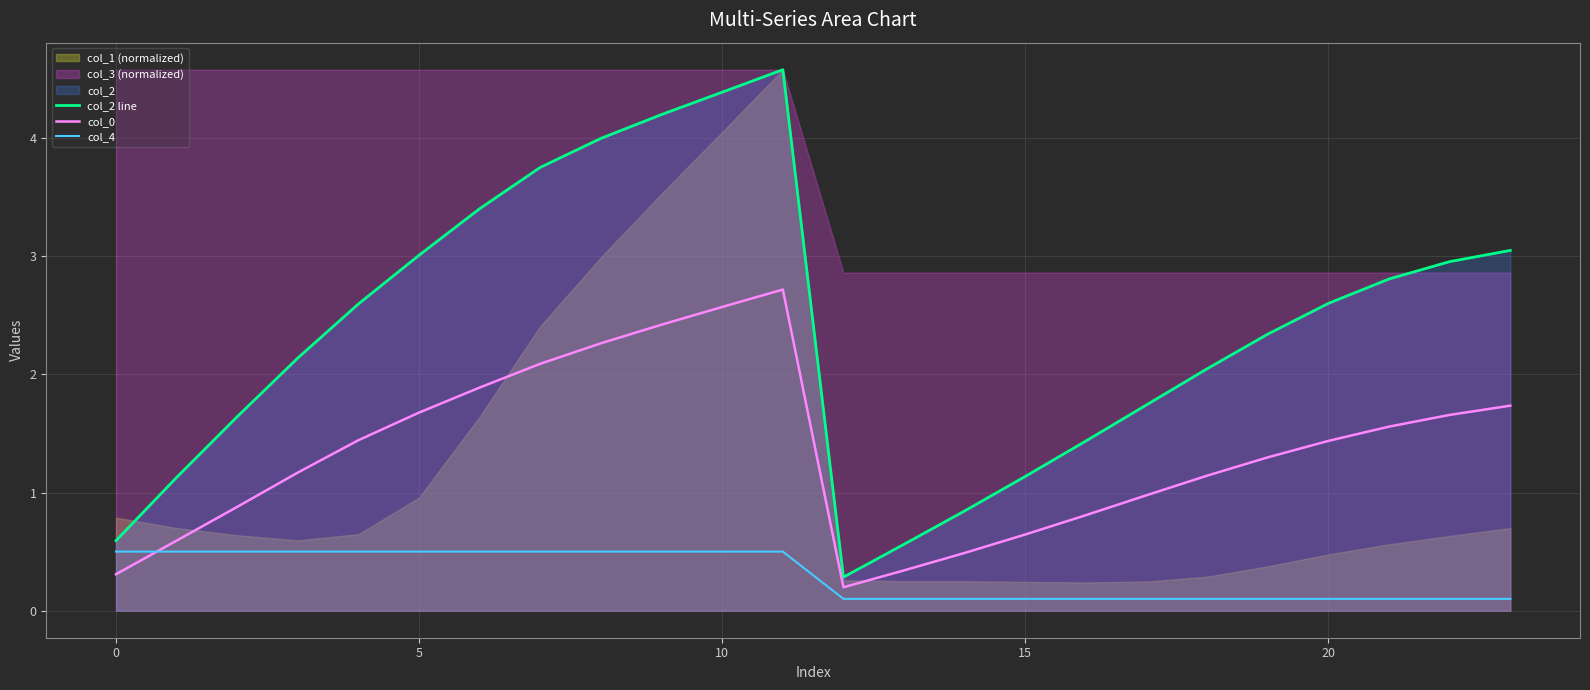

What is the sum of the col_4 values at −5 and 12?

0.6